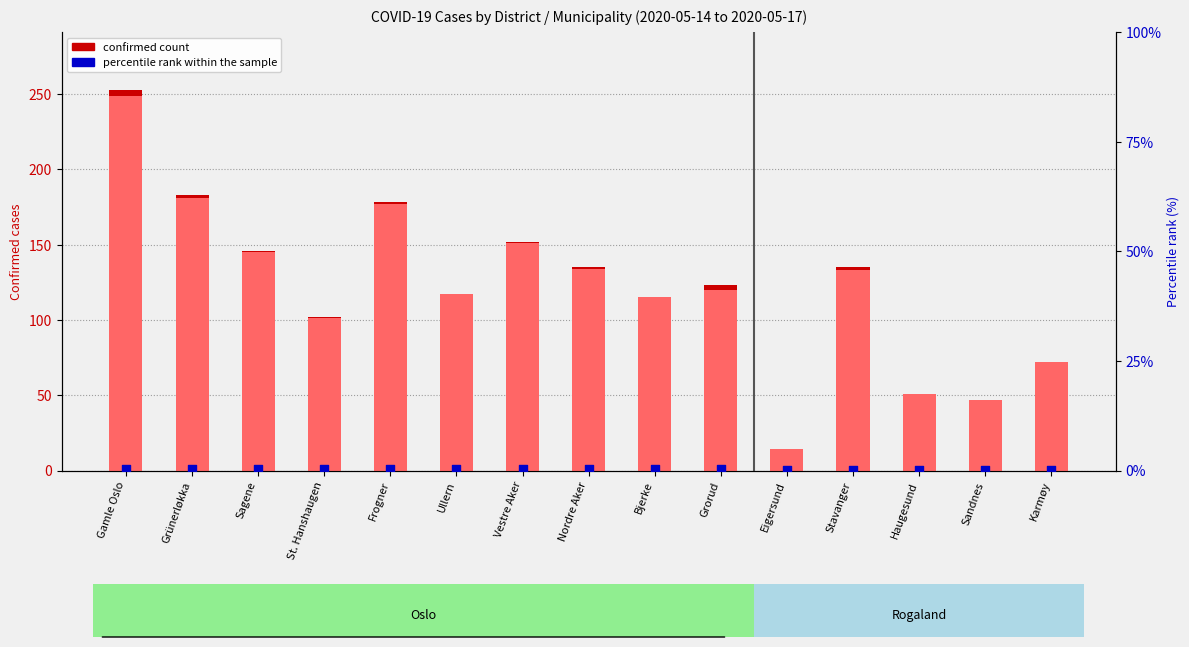

Which series reaches the maximum Y coordinate?

confirmed count